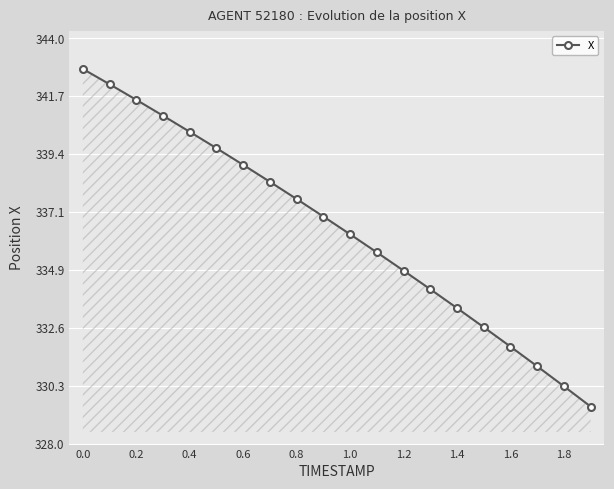

How many lines are shown in the chart?

1